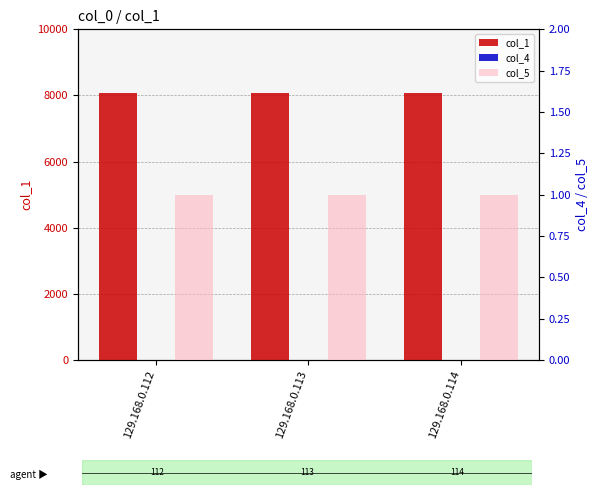

What is the maximum value shown in the chart?

8080